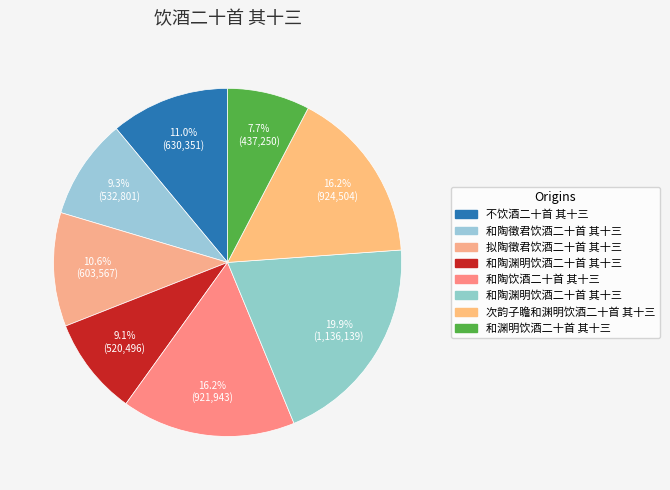

How many slices are in this pie chart?

8